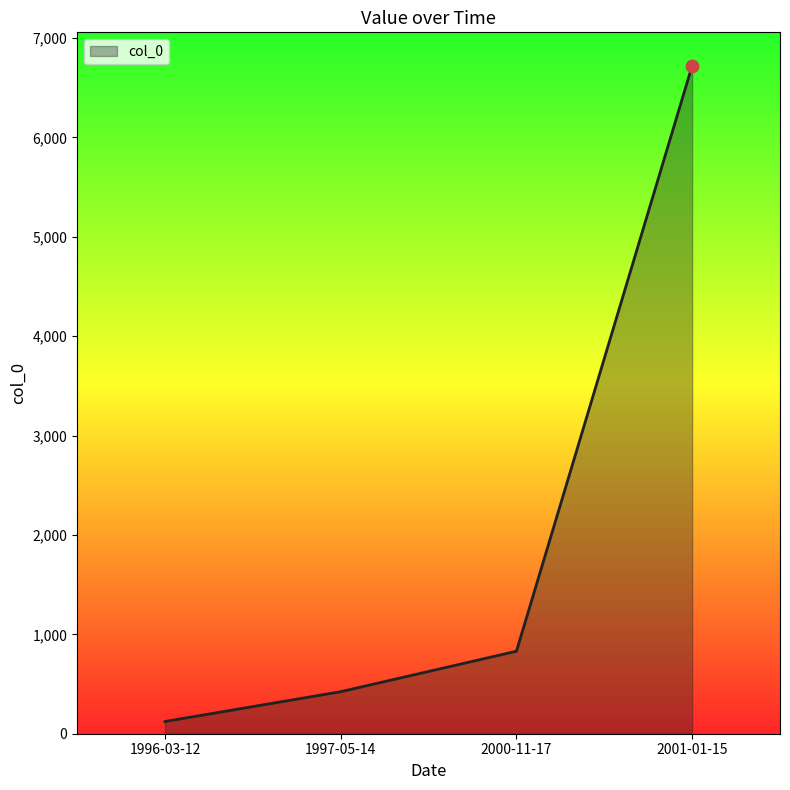

Which has a higher value, 1997-05-14 or 1996-03-12?

1997-05-14